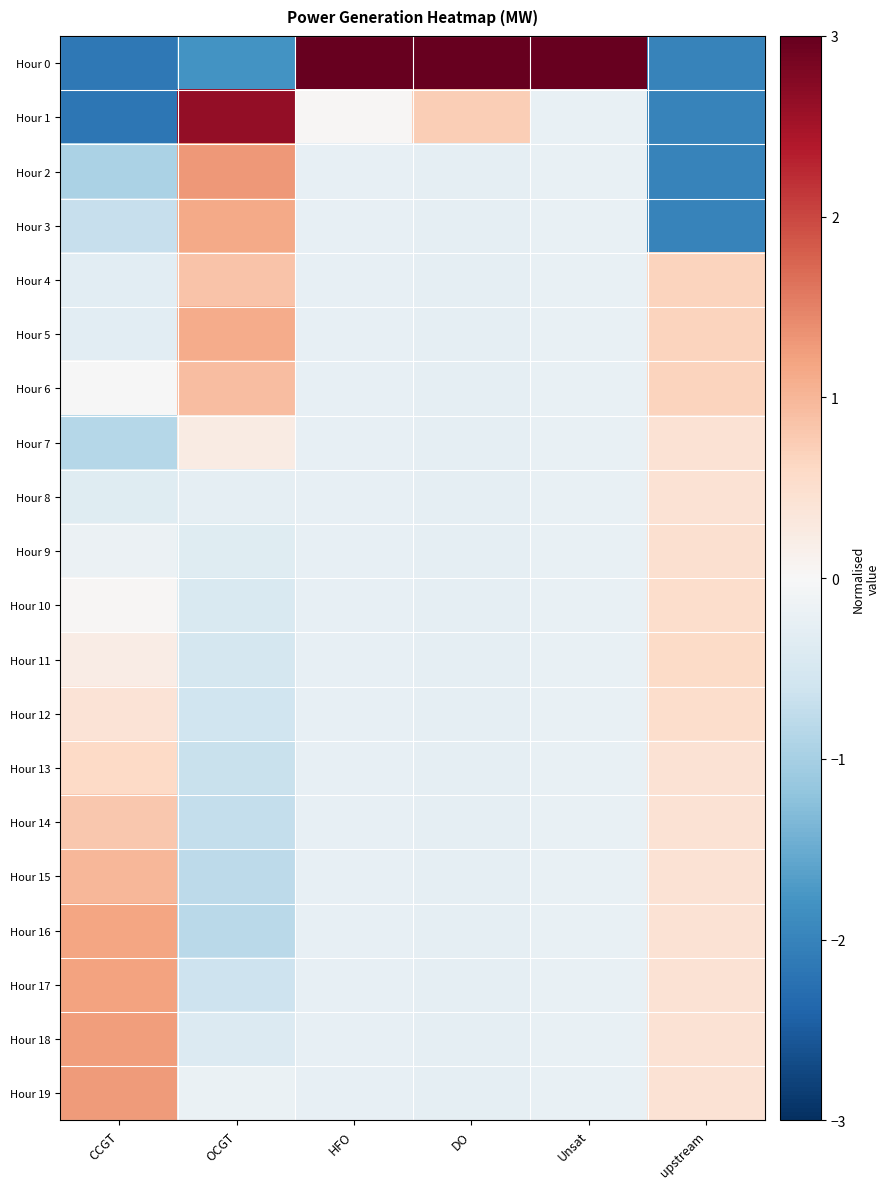

Reading left to right, extract all data points from this chart.

Hour 0: CCGT=-2.2	OCGT=-1.8	HFO=4.4	DO=4.3	Unsat=4.4	upstream=-2.0
Hour 1: CCGT=-2.2	OCGT=2.6	HFO=0.0	DO=0.7	Unsat=-0.2	upstream=-2.0
Hour 2: CCGT=-1.0	OCGT=1.3	HFO=-0.2	DO=-0.3	Unsat=-0.2	upstream=-2.0
Hour 3: CCGT=-0.7	OCGT=1.1	HFO=-0.2	DO=-0.3	Unsat=-0.2	upstream=-2.0
Hour 4: CCGT=-0.3	OCGT=0.8	HFO=-0.2	DO=-0.3	Unsat=-0.2	upstream=0.7
Hour 5: CCGT=-0.3	OCGT=1.1	HFO=-0.2	DO=-0.3	Unsat=-0.2	upstream=0.7
Hour 6: CCGT=-0.0	OCGT=0.9	HFO=-0.2	DO=-0.3	Unsat=-0.2	upstream=0.7
Hour 7: CCGT=-0.9	OCGT=0.2	HFO=-0.2	DO=-0.3	Unsat=-0.2	upstream=0.4
Hour 8: CCGT=-0.4	OCGT=-0.3	HFO=-0.2	DO=-0.3	Unsat=-0.2	upstream=0.4
Hour 9: CCGT=-0.2	OCGT=-0.4	HFO=-0.2	DO=-0.3	Unsat=-0.2	upstream=0.5
Hour 10: CCGT=0.0	OCGT=-0.5	HFO=-0.2	DO=-0.3	Unsat=-0.2	upstream=0.5
Hour 11: CCGT=0.2	OCGT=-0.5	HFO=-0.2	DO=-0.3	Unsat=-0.2	upstream=0.6
Hour 12: CCGT=0.4	OCGT=-0.6	HFO=-0.2	DO=-0.3	Unsat=-0.2	upstream=0.5
Hour 13: CCGT=0.6	OCGT=-0.7	HFO=-0.2	DO=-0.3	Unsat=-0.2	upstream=0.4
Hour 14: CCGT=0.8	OCGT=-0.7	HFO=-0.2	DO=-0.3	Unsat=-0.2	upstream=0.4
Hour 15: CCGT=1.0	OCGT=-0.8	HFO=-0.2	DO=-0.3	Unsat=-0.2	upstream=0.4
Hour 16: CCGT=1.2	OCGT=-0.8	HFO=-0.2	DO=-0.3	Unsat=-0.2	upstream=0.4
Hour 17: CCGT=1.2	OCGT=-0.6	HFO=-0.2	DO=-0.3	Unsat=-0.2	upstream=0.4
Hour 18: CCGT=1.2	OCGT=-0.4	HFO=-0.2	DO=-0.3	Unsat=-0.2	upstream=0.4
Hour 19: CCGT=1.3	OCGT=-0.2	HFO=-0.2	DO=-0.3	Unsat=-0.2	upstream=0.4